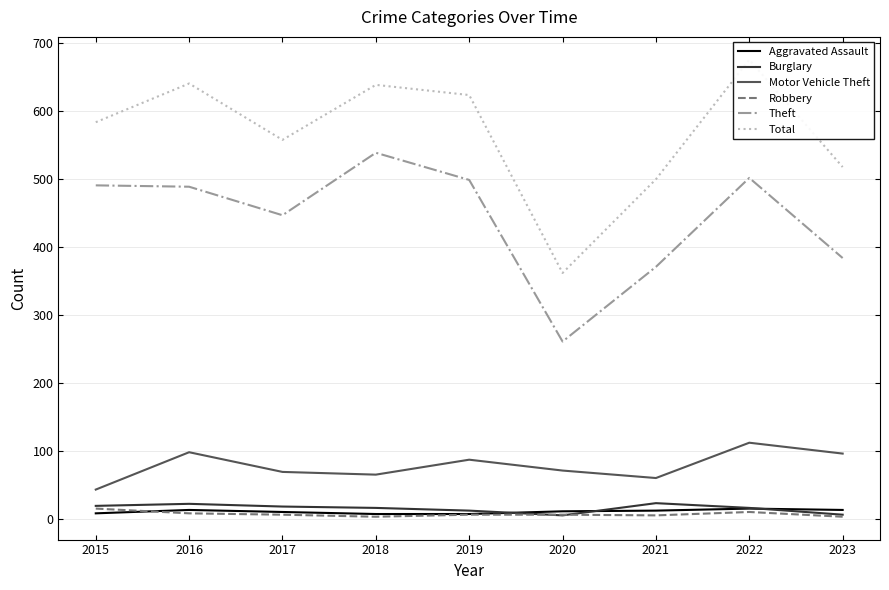

How many lines are shown in the chart?

6